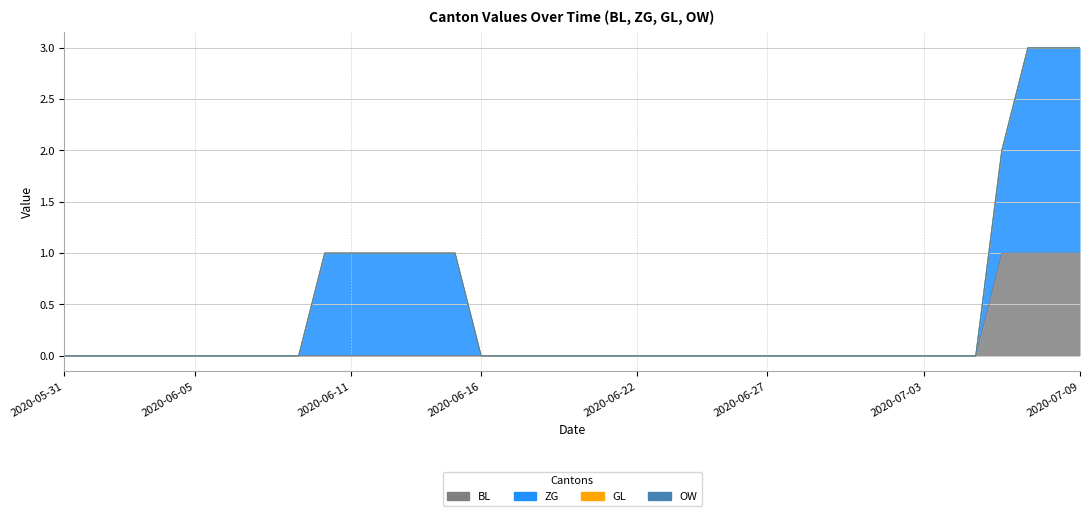

At which category does the chart reach its peak across all series?

2020-07-07